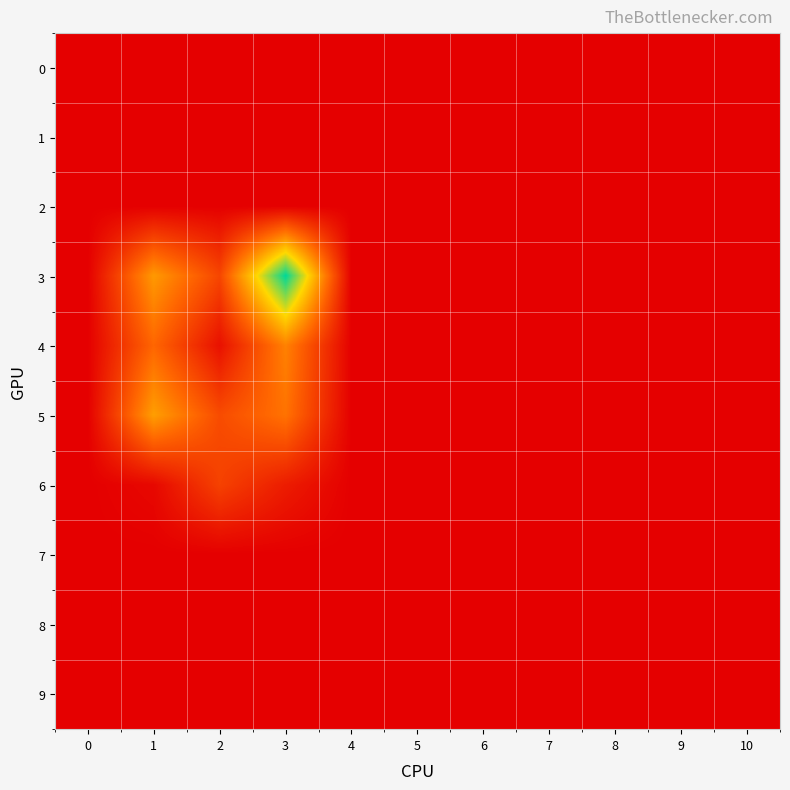

Count the number of data series in this chart.

10